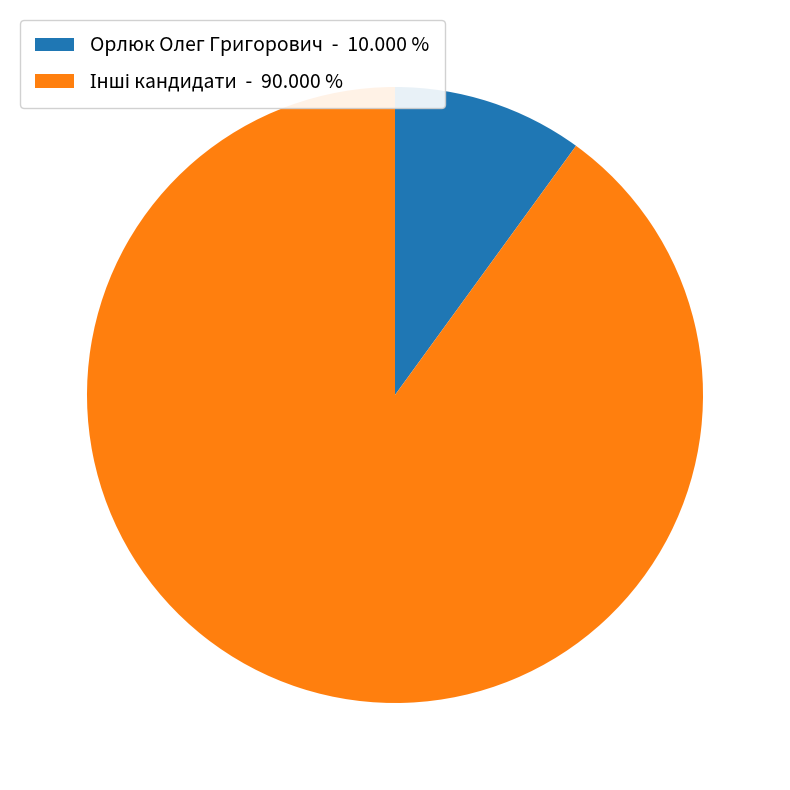

Is there any slice that represents more than half of the pie?

Yes